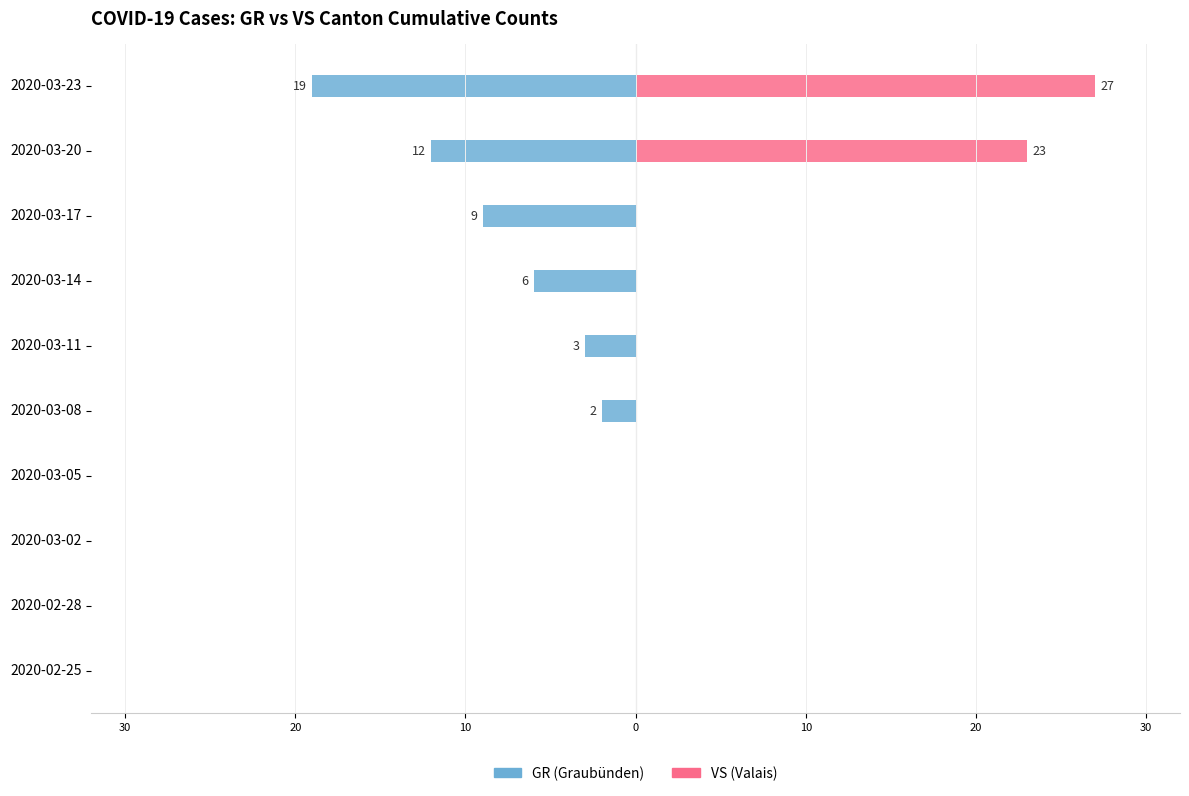

What are all the series names shown in the legend?

GR (Graubünden), VS (Valais)